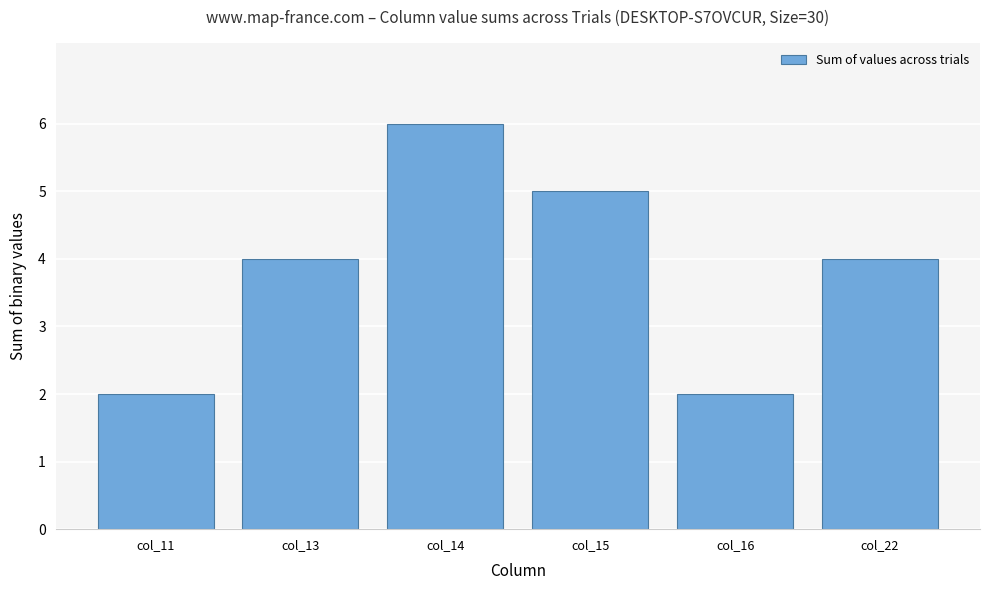

How many values are between 2 and 5?

5